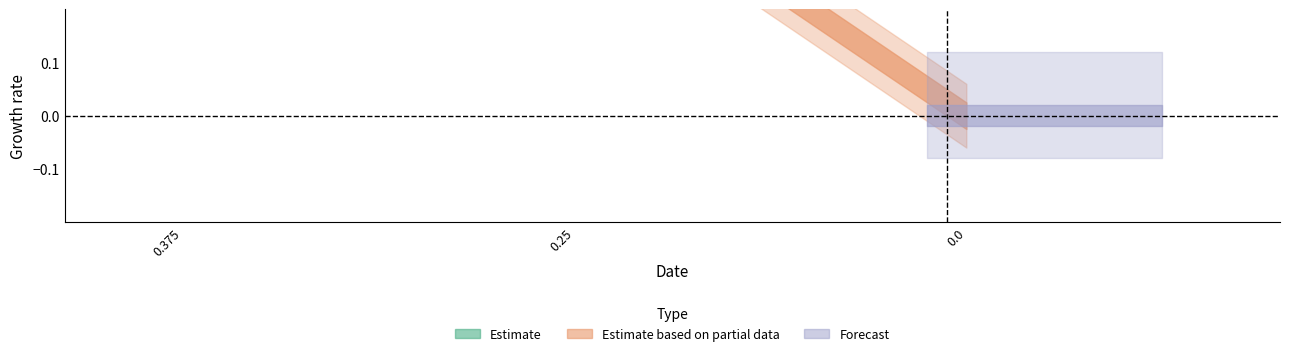

Which label corresponds to the largest value in the chart?

0.25